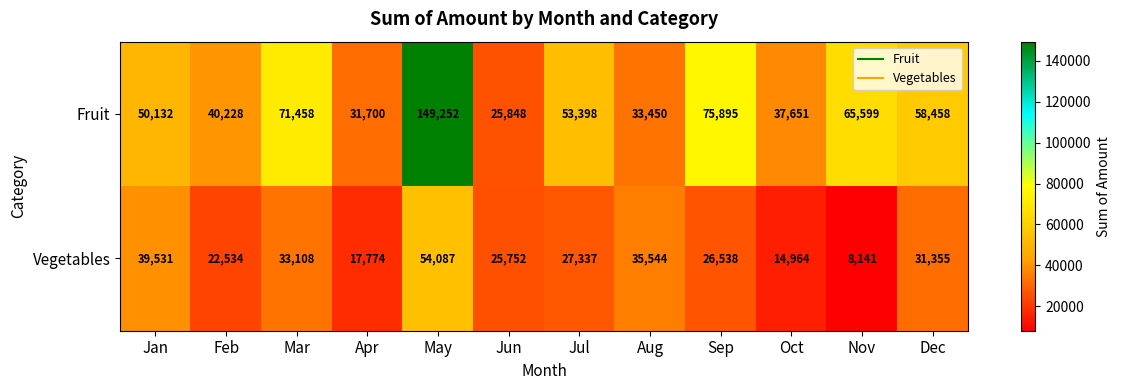

How many series are shown in this chart?

2